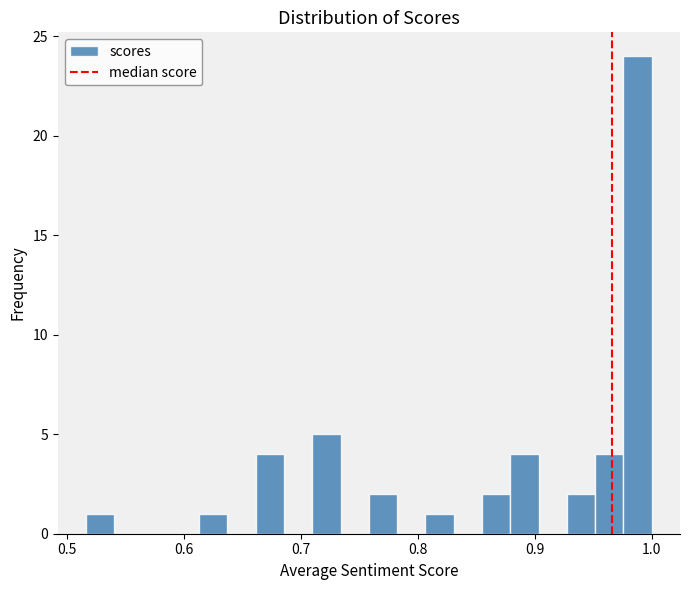

Read against the x-axis, roughly where is the centre of the tallest bar?

0.99